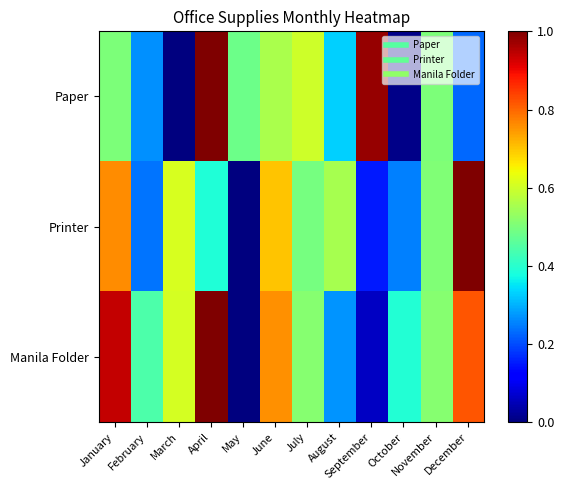

What is the total value across all series at April?

2.4